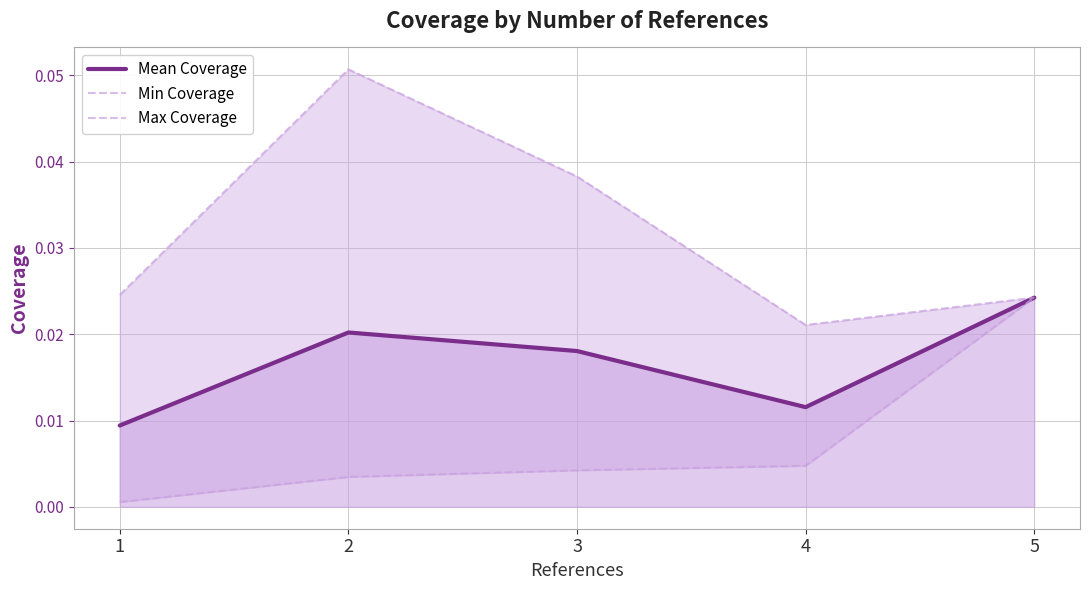

True or false: Max Coverage and Min Coverage cross at least once.

False